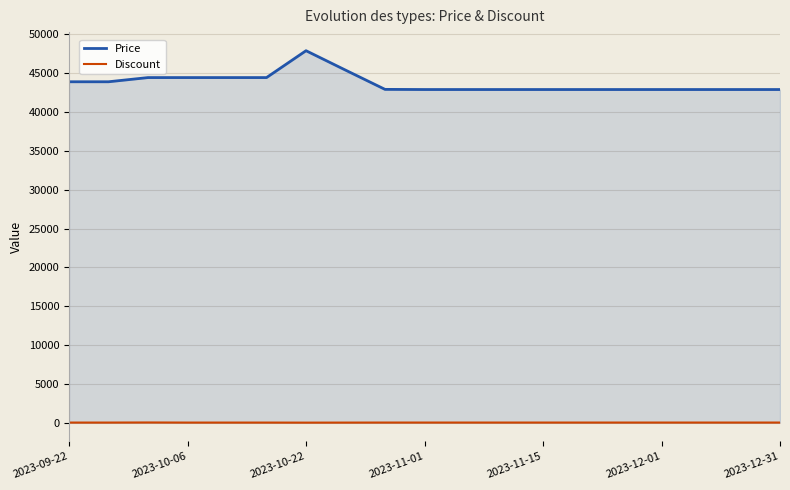

Rank the series at 2023-09-22 from highest to lowest value.

Price, Discount